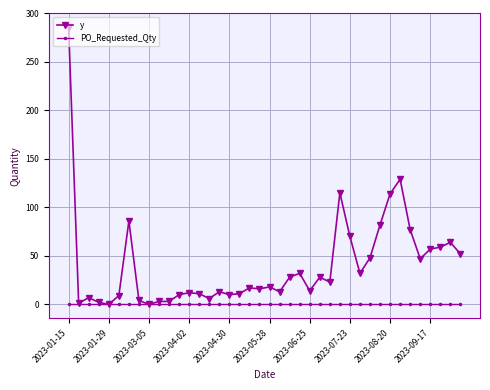

True or false: y has more than 2 points higher than both neighbors.

True